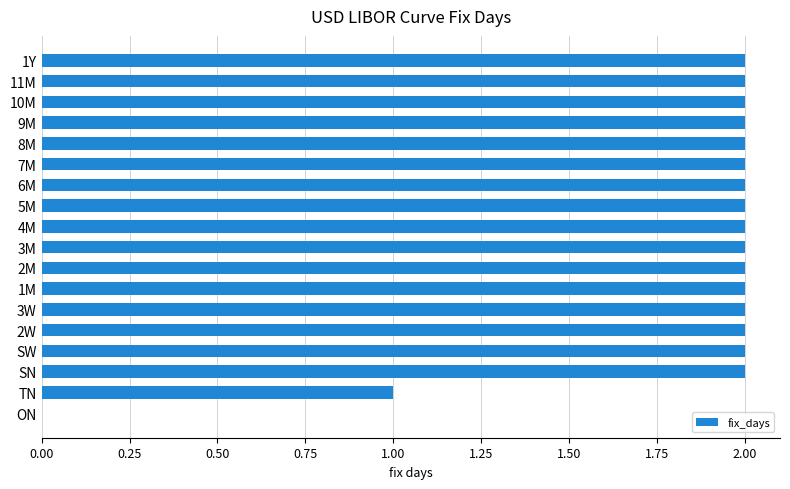

What is the sum of all values?

33